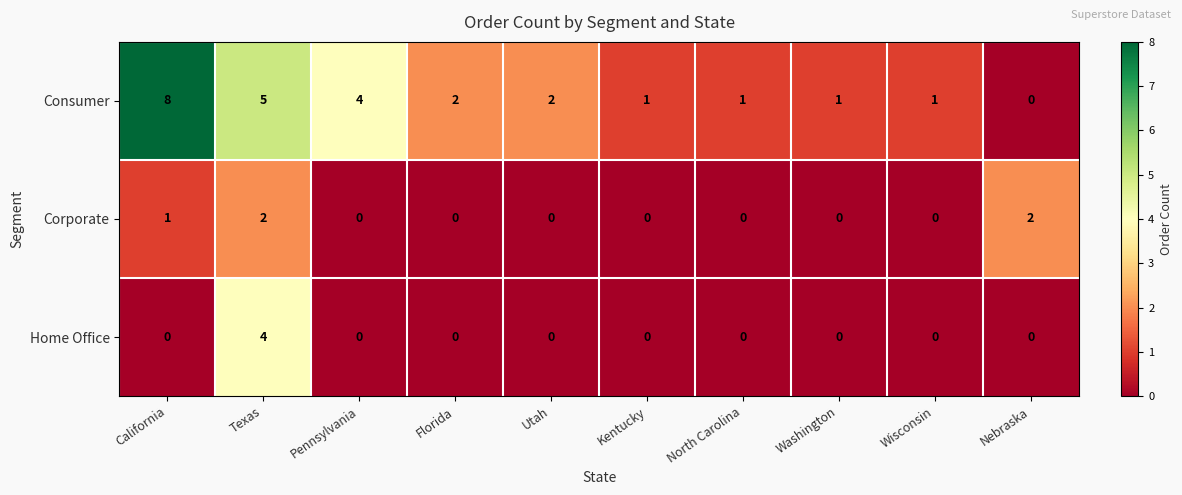

How many Corporate values are between 0 and 1?

8